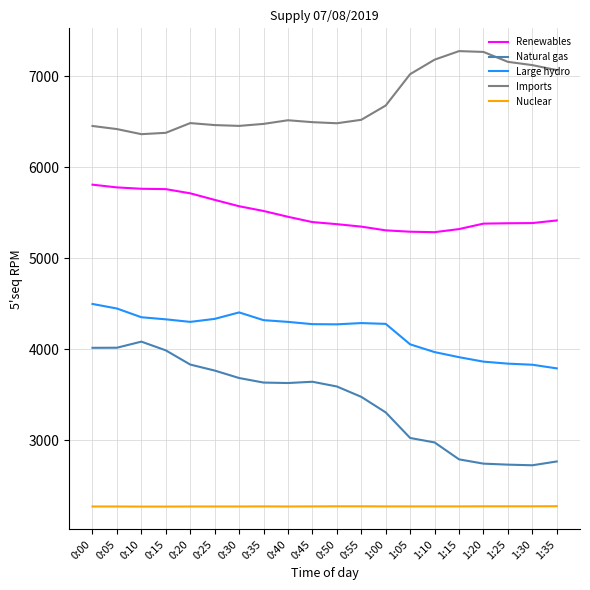

What is the lowest value of the Nuclear series?

2270